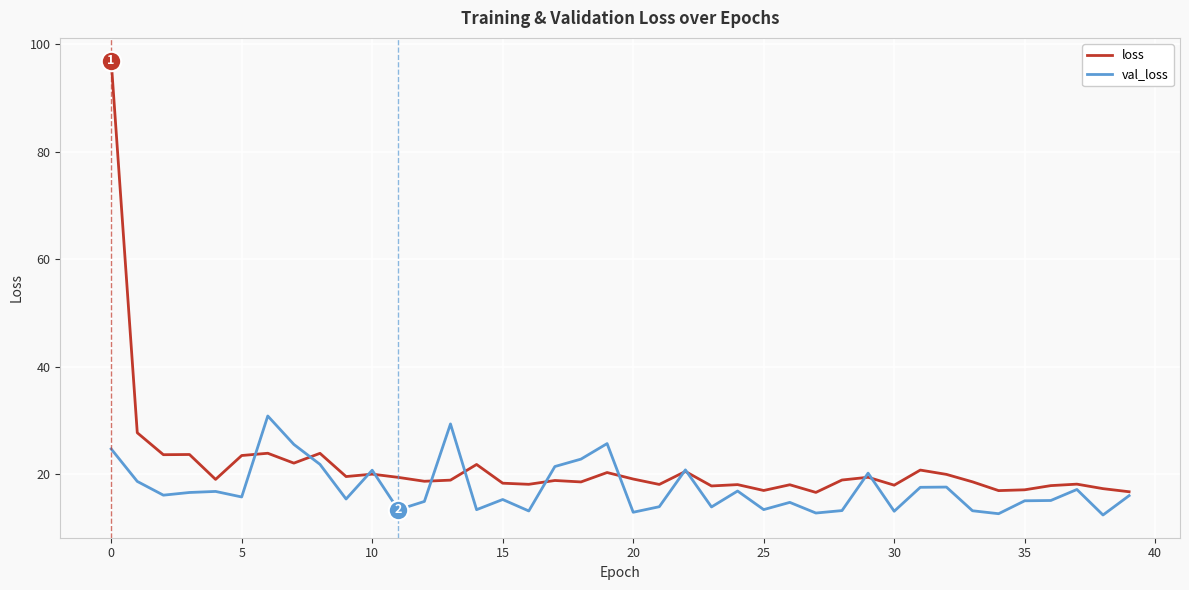

Which series has the widest spread of values?

loss